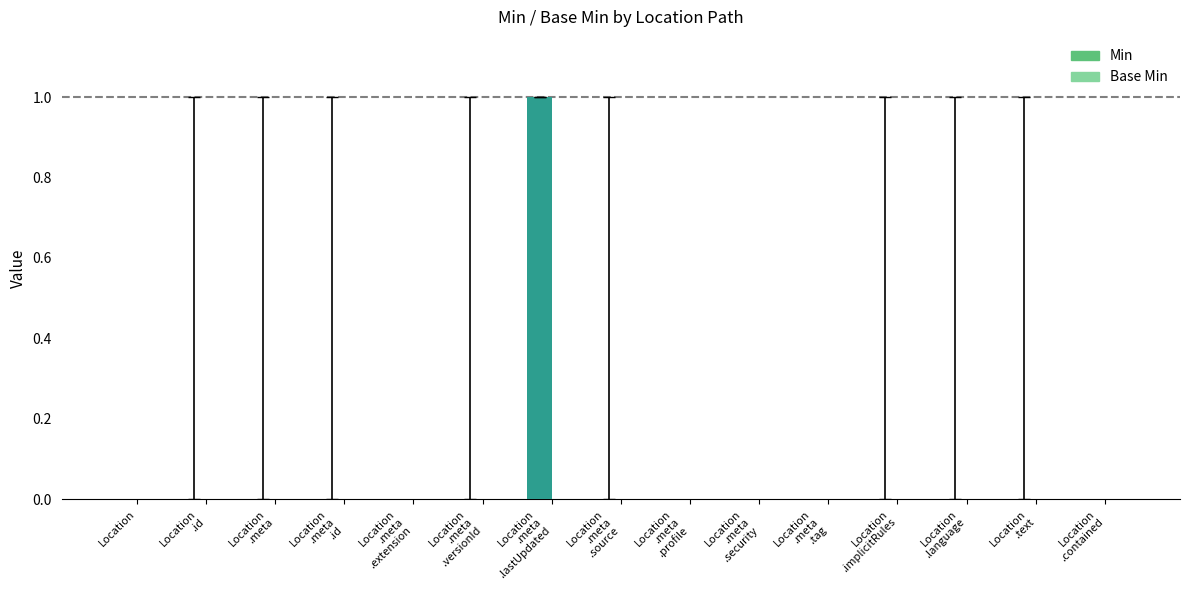

True or false: the data shows 0 at Location.

True